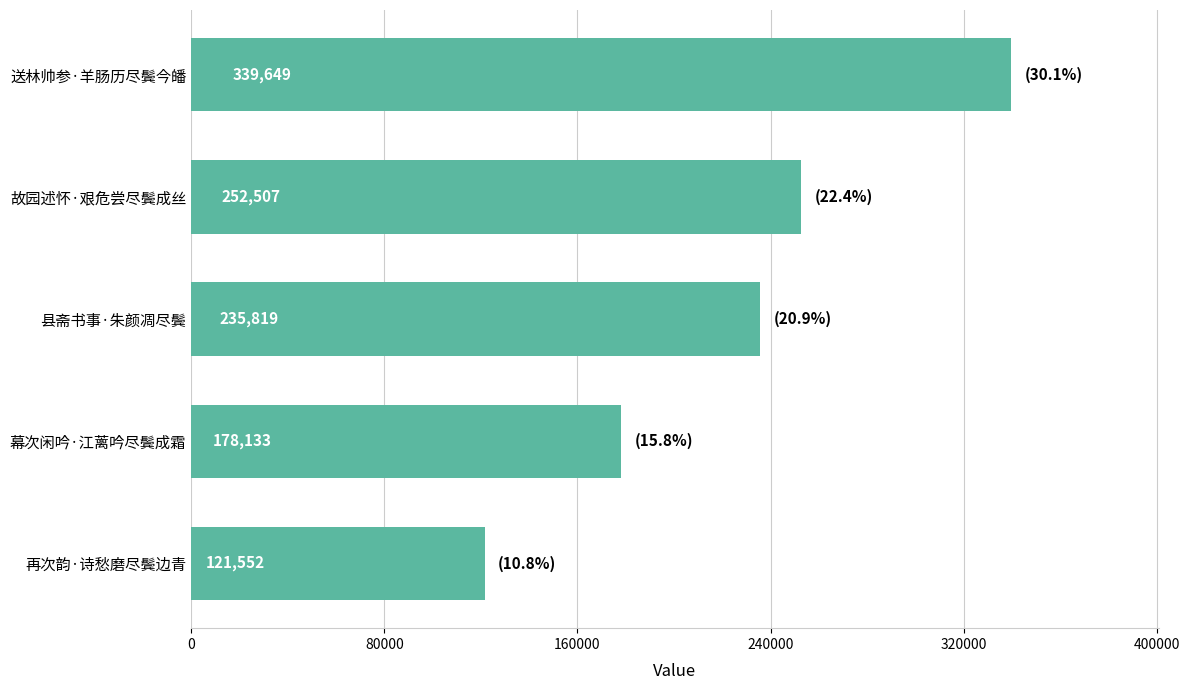

What is the difference between the maximum and minimum values?

218097